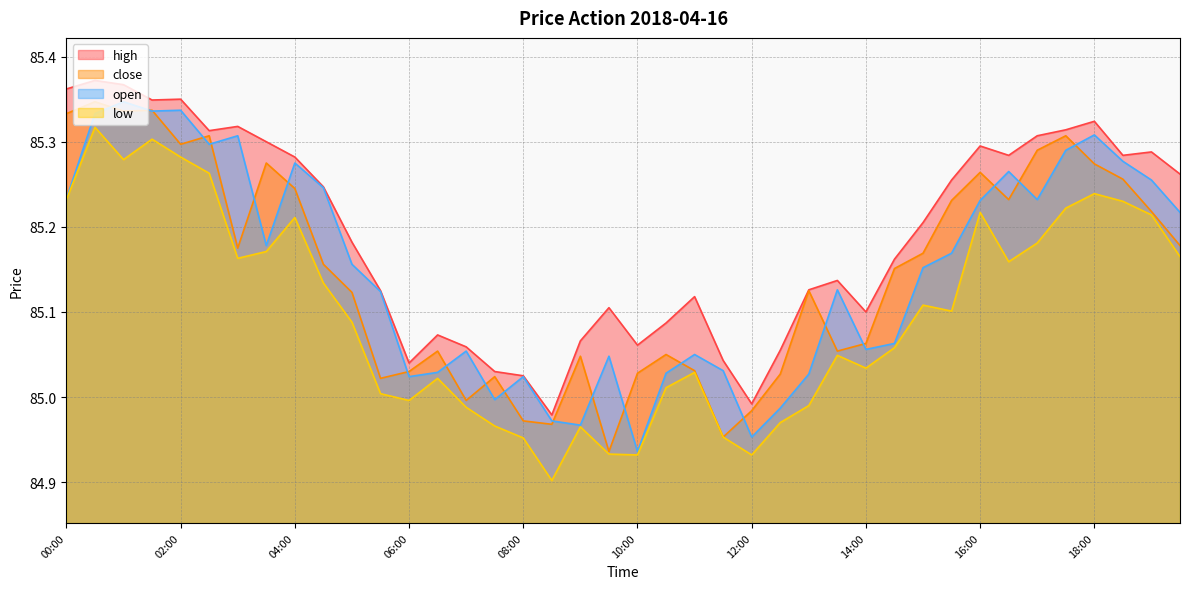

True or false: open and high intersect in this chart.

False